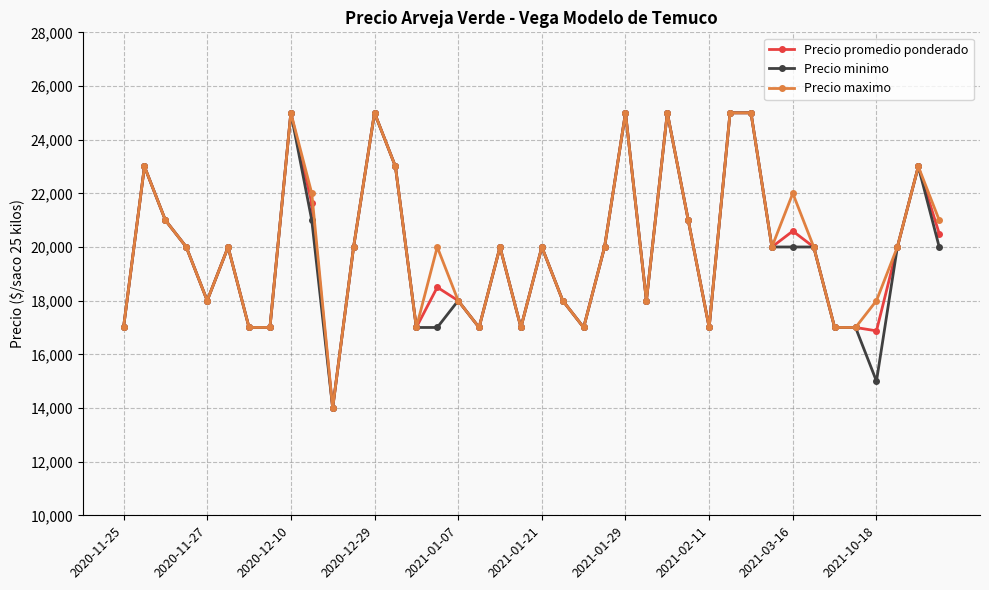

Reading left to right, transcribe all the data shown in this chart.

Precio promedio ponderado: 17000	23000	21000	20000	18000	20000	17000	17000	25000	21625	14000	20000	25000	23000	17000	18500	18000	17000	20000	17000	20000	18000	17000	20000	25000	18000	25000	21000	17000	25000	25000	20000	20593	20000	17000	17000	16875	20000	23000	20500
Precio minimo: 17000	23000	21000	20000	18000	20000	17000	17000	25000	21000	14000	20000	25000	23000	17000	17000	18000	17000	20000	17000	20000	18000	17000	20000	25000	18000	25000	21000	17000	25000	25000	20000	20000	20000	17000	17000	15000	20000	23000	20000
Precio maximo: 17000	23000	21000	20000	18000	20000	17000	17000	25000	22000	14000	20000	25000	23000	17000	20000	18000	17000	20000	17000	20000	18000	17000	20000	25000	18000	25000	21000	17000	25000	25000	20000	22000	20000	17000	17000	18000	20000	23000	21000